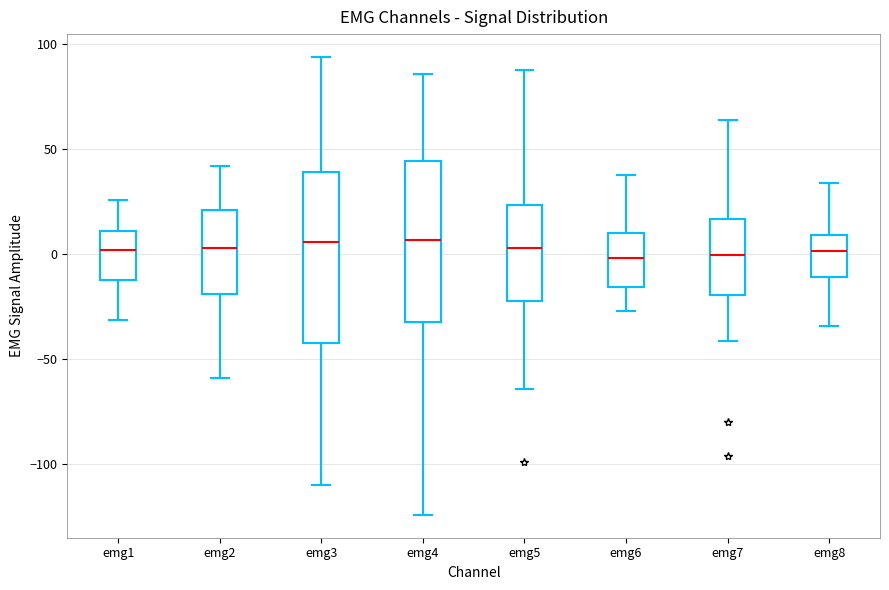

Reading left to right, read every box against the y-axis: the position of its median line, the range the box covers, and the ends of its whiskers. The values are not printed on the chart, so give them approximately, as read against the axis.

emg1: median 0, box -10 to 10, whiskers -30 to 25
emg2: median 5, box -20 to 20, whiskers -60 to 40
emg3: median 5, box -40 to 40, whiskers -110 to 95
emg4: median 5, box -30 to 45, whiskers -125 to 85
emg5: median 5, box -20 to 25, whiskers -65 to 90
emg6: median 0, box -15 to 10, whiskers -25 to 40
emg7: median 0, box -20 to 15, whiskers -40 to 65
emg8: median 0, box -10 to 10, whiskers -35 to 35